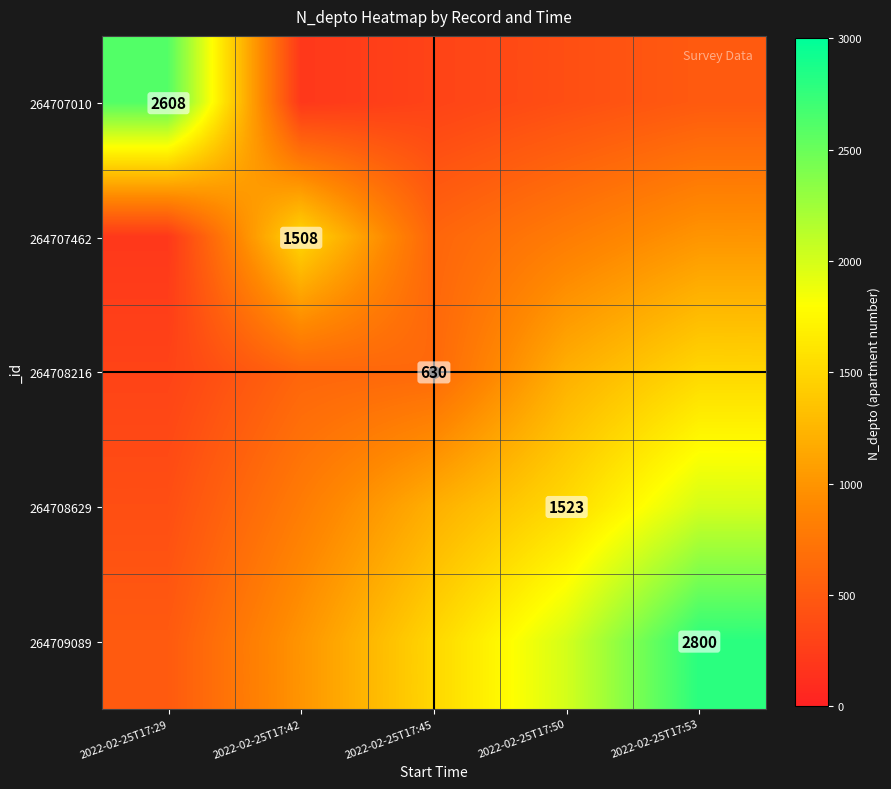

Read the 264707010 value at 2022-02-25T17:50.

400